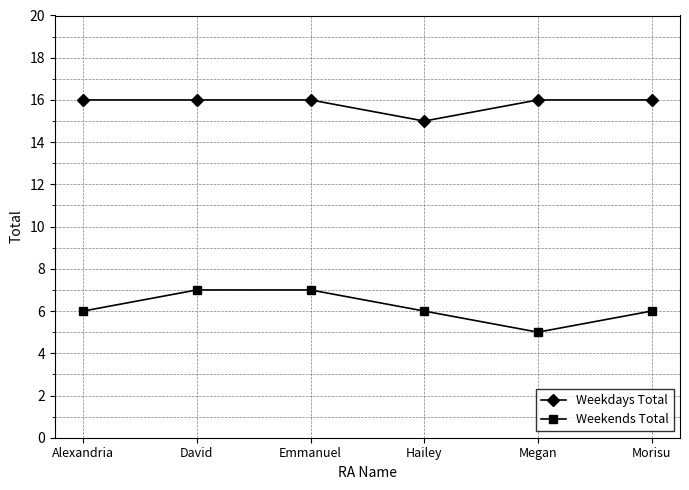

What is the label of the 4th point from the left?

Hailey